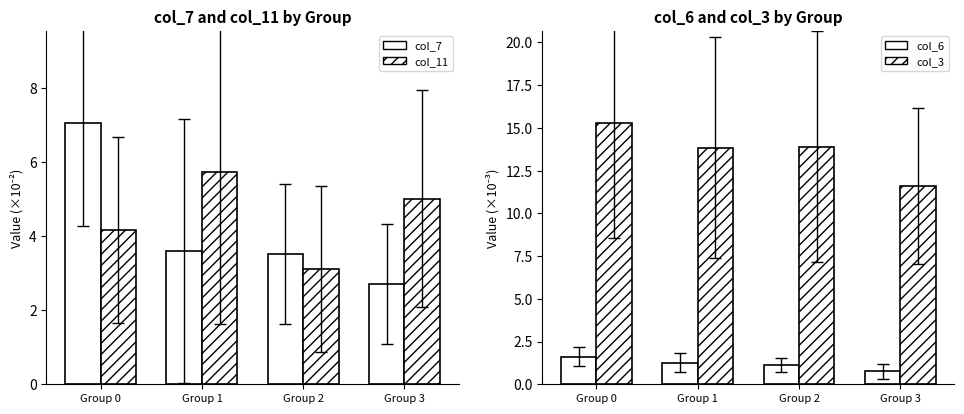

At which category is the sum across all series the highest?

Group 0